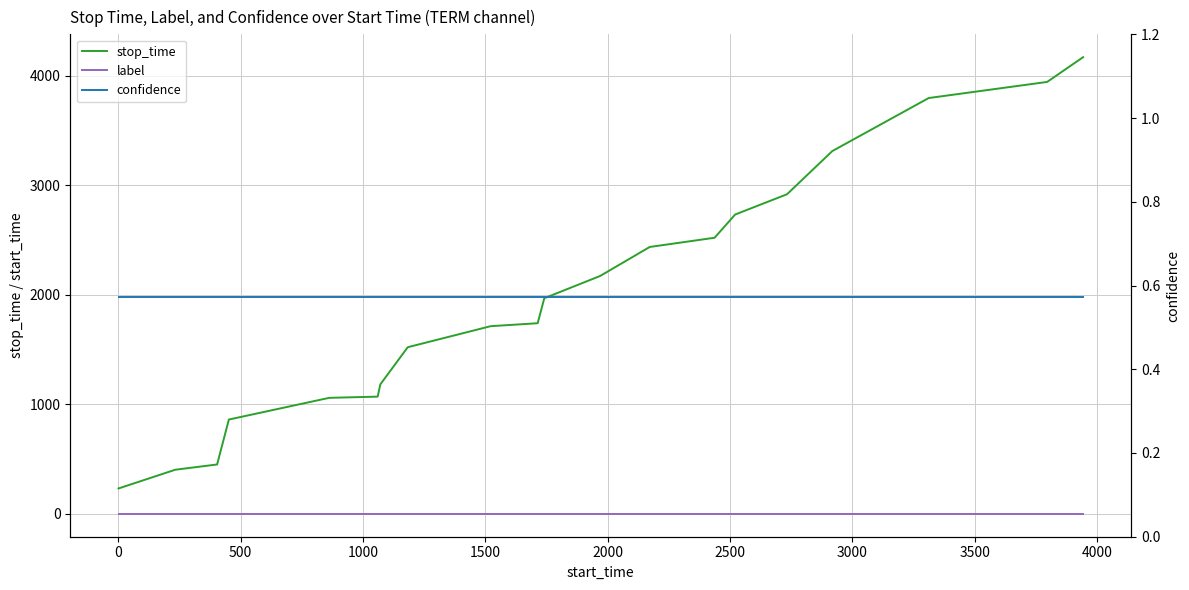

Is this an area chart (filled region under the line)?

No